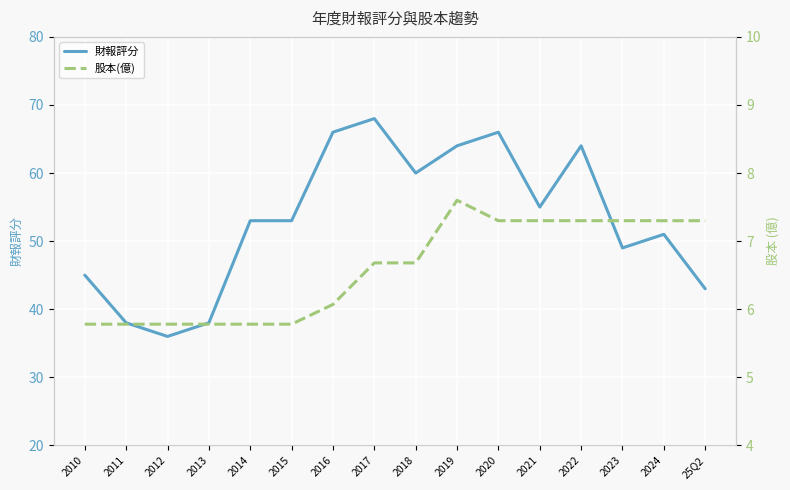

Is the value of 財報評分 at 25Q2 greater than the value of 股本(億) at 2021?

Yes